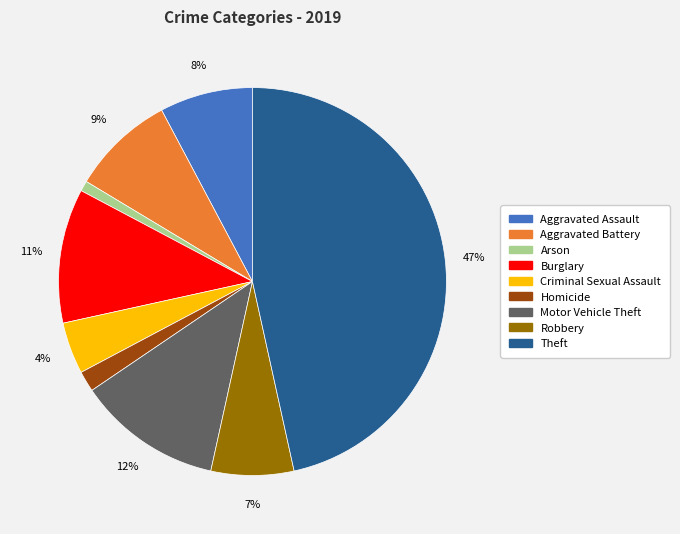

Combined, do Aggravated Assault and Robbery account for over 50%?

No